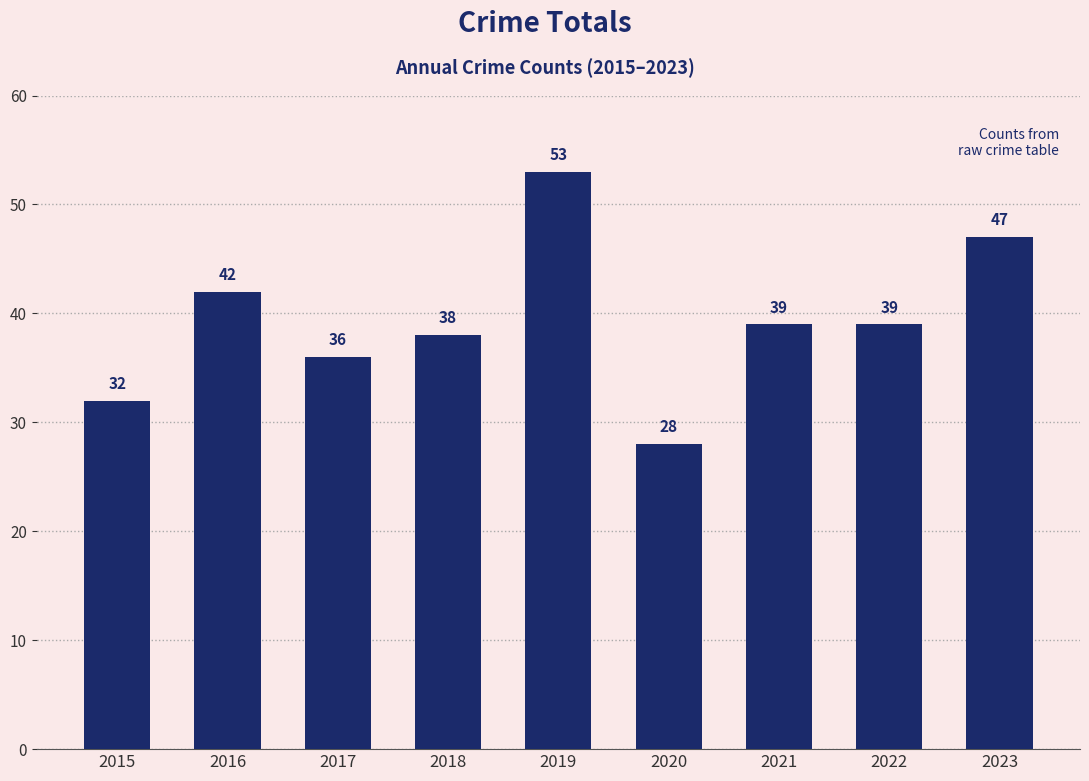

Is it true that the value at 2019 is 53?

True